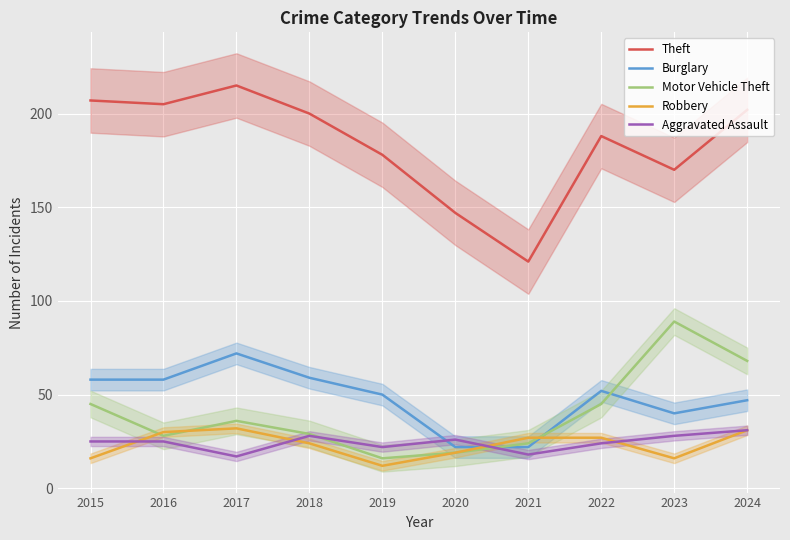

How many lines are shown in the chart?

5